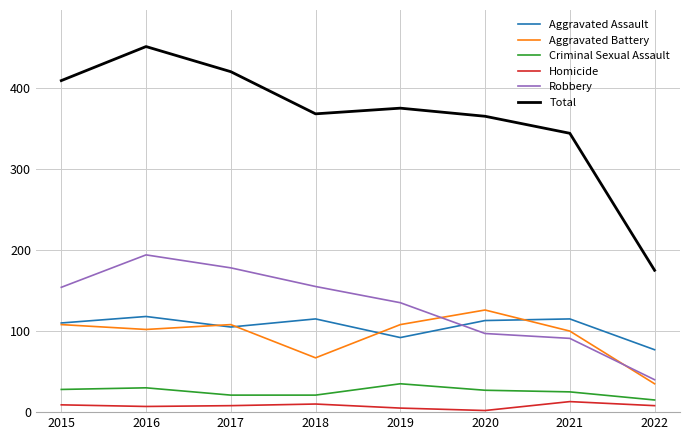

The Robbery series shows 154 at 2015. True or false?

True